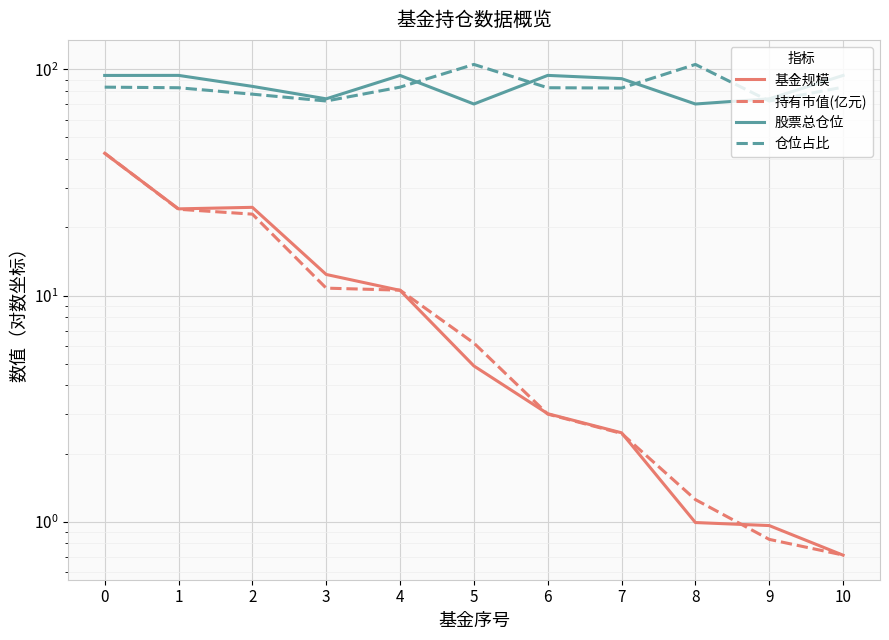

True or false: 基金规模 and 持有市值(亿元) intersect in this chart.

True